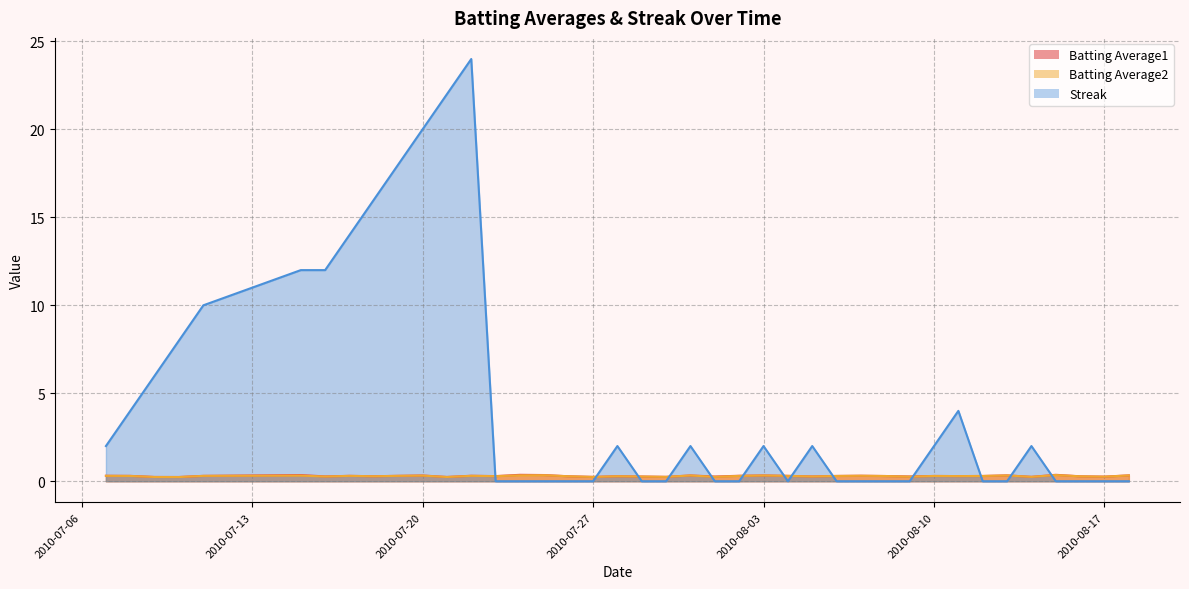

Which has a higher value, 2010-08-13 or 2010-07-23?

2010-08-13